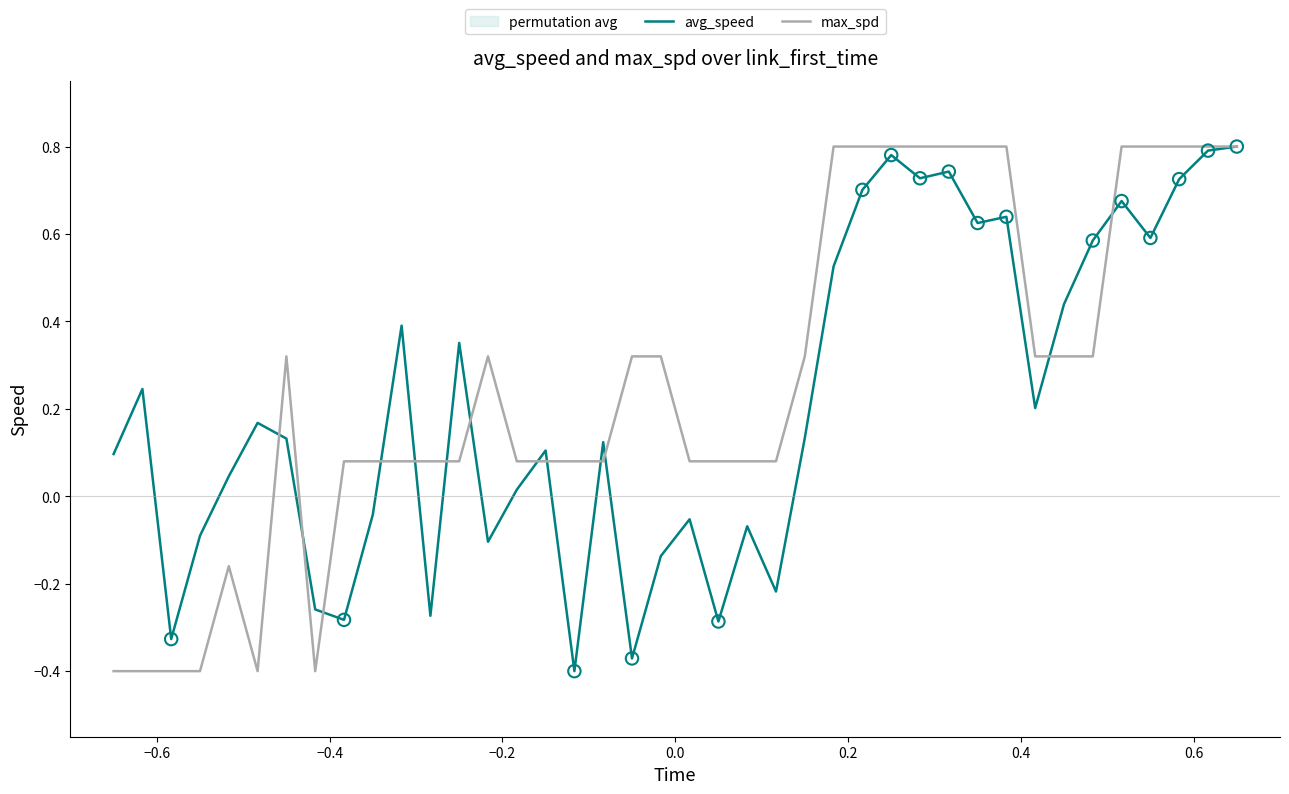

At how many categories does at least one series exceed 0?

37